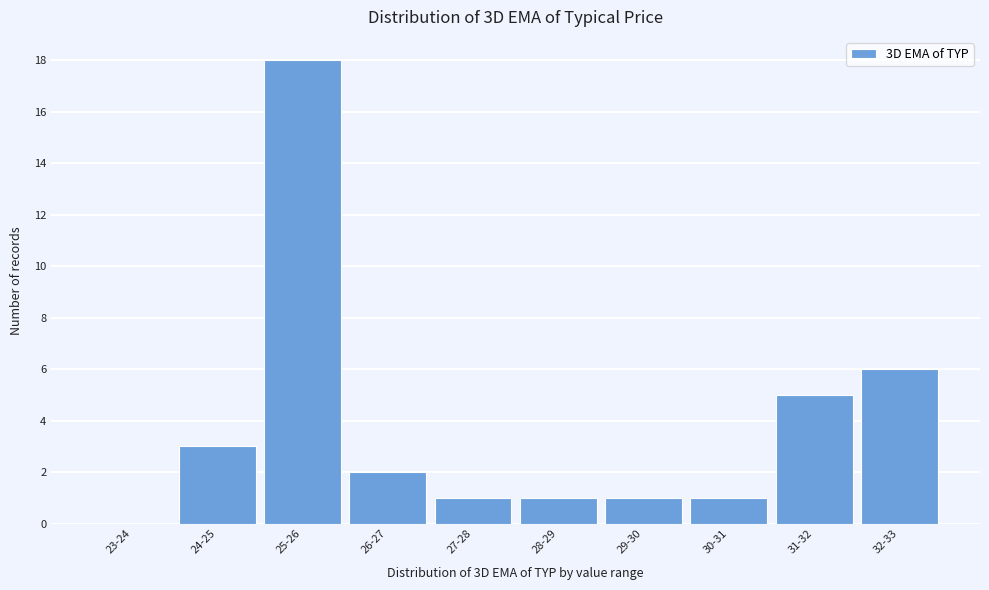

Reading left to right, extract all data points from this chart.

23-24=0	24-25=3	25-26=18	26-27=2	27-28=1	28-29=1	29-30=1	30-31=1	31-32=5	32-33=6